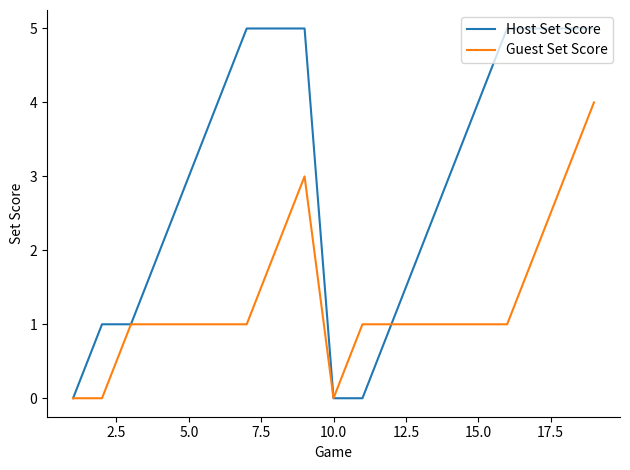

Count the Guest Set Score values in the range 1 to 2.

13